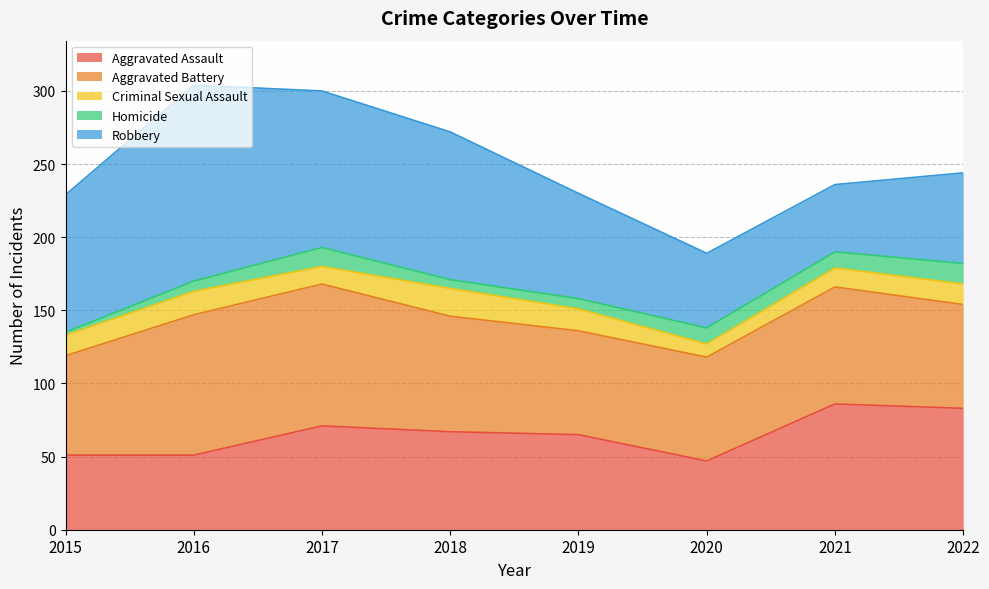

What is the sum of the Homicide values at 2019 and 2020?

18